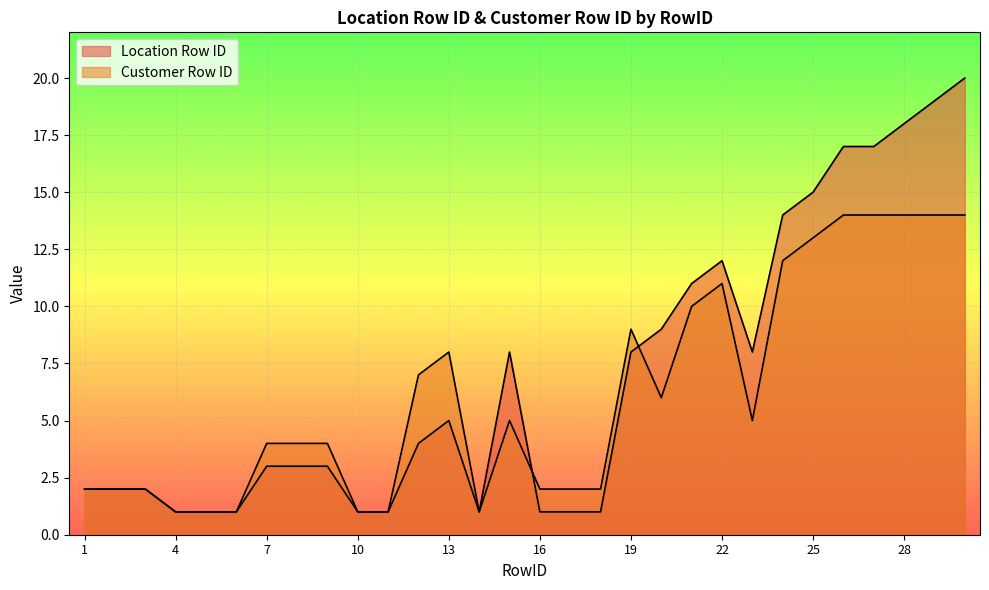

The value of Customer Row ID at 11 is 1. True or false?

True